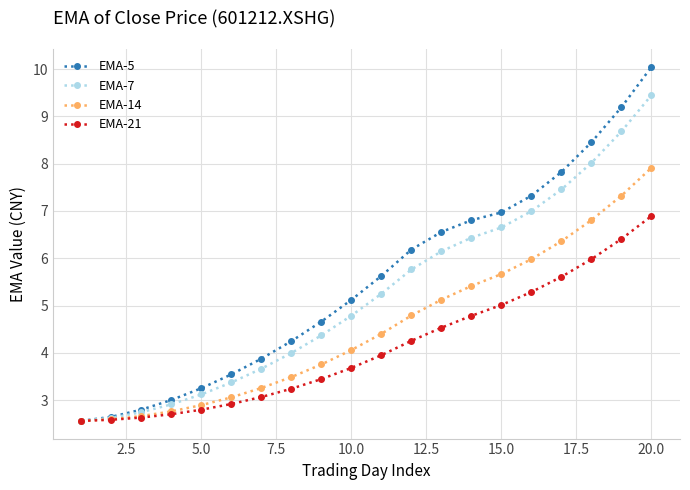

What is the value of the EMA-21 point at the 5th from the left?

2.8